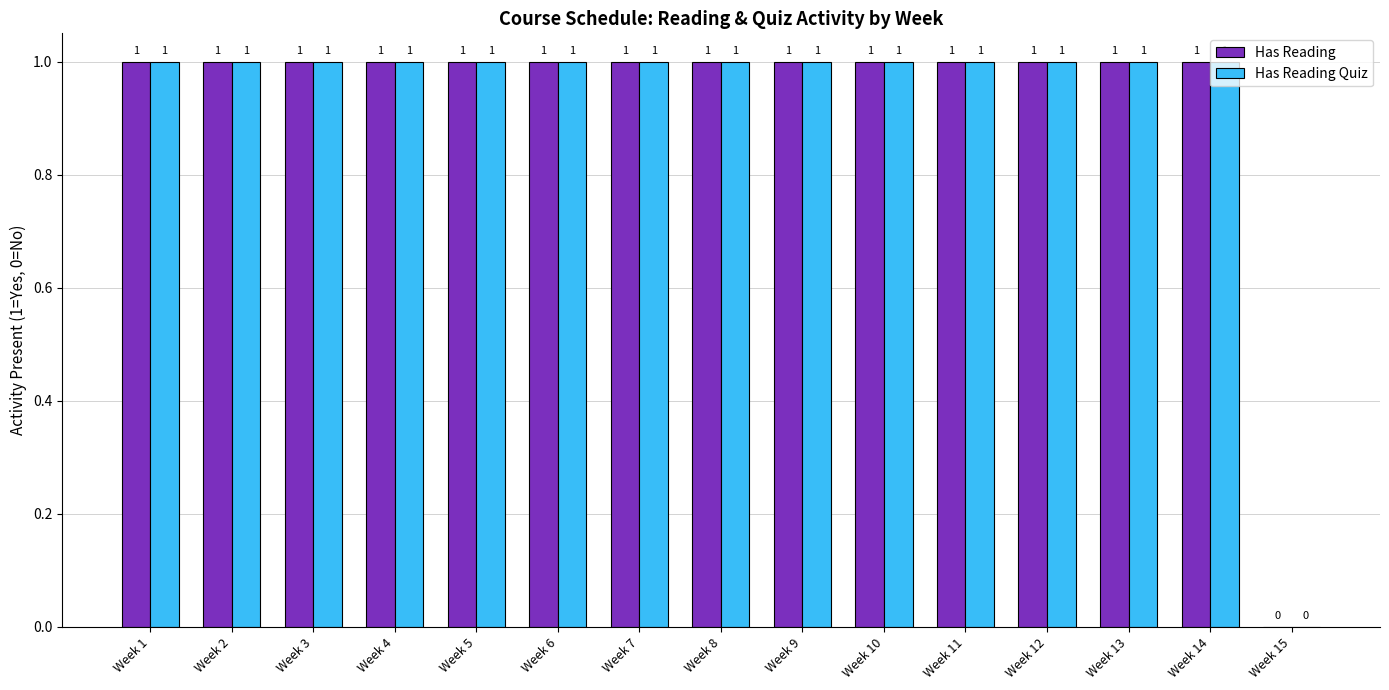

Is it true that Has Reading equals 1 at Week 9?

True